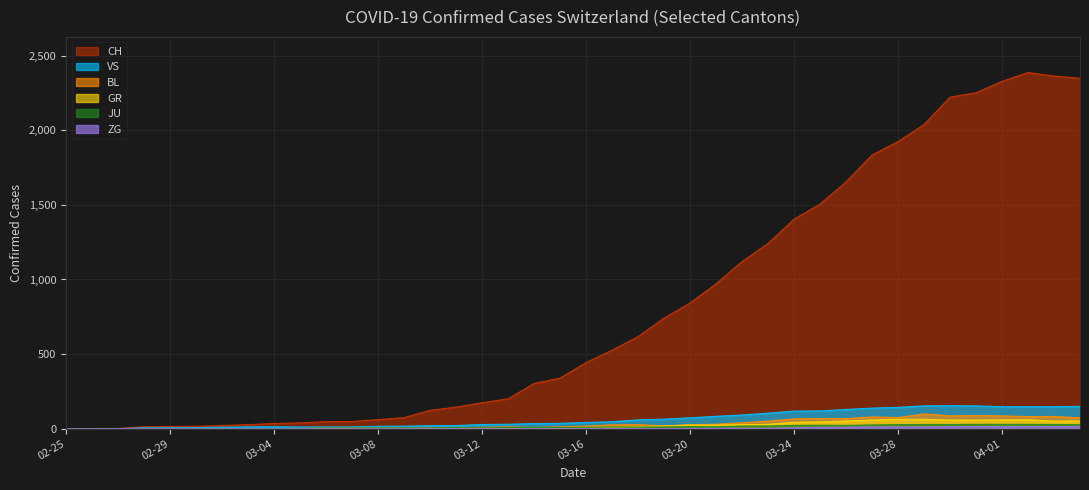

At which category does JU reach its first local valley?

2020-03-21